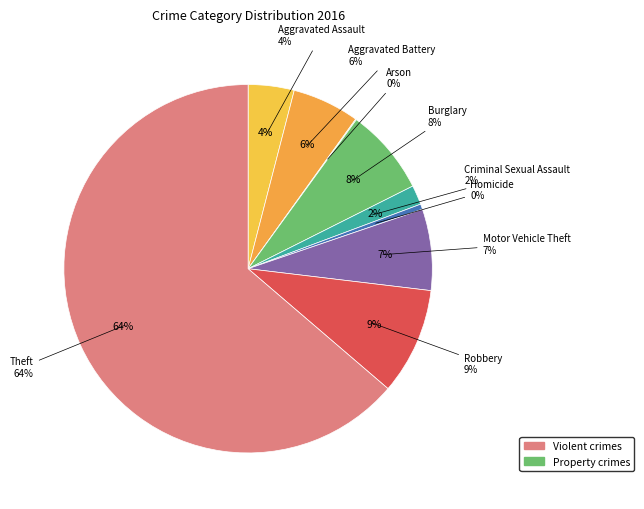

Rank the categories by value from lowest to highest.

Arson, Homicide, Criminal Sexual Assault, Aggravated Assault, Aggravated Battery, Motor Vehicle Theft, Burglary, Robbery, Theft